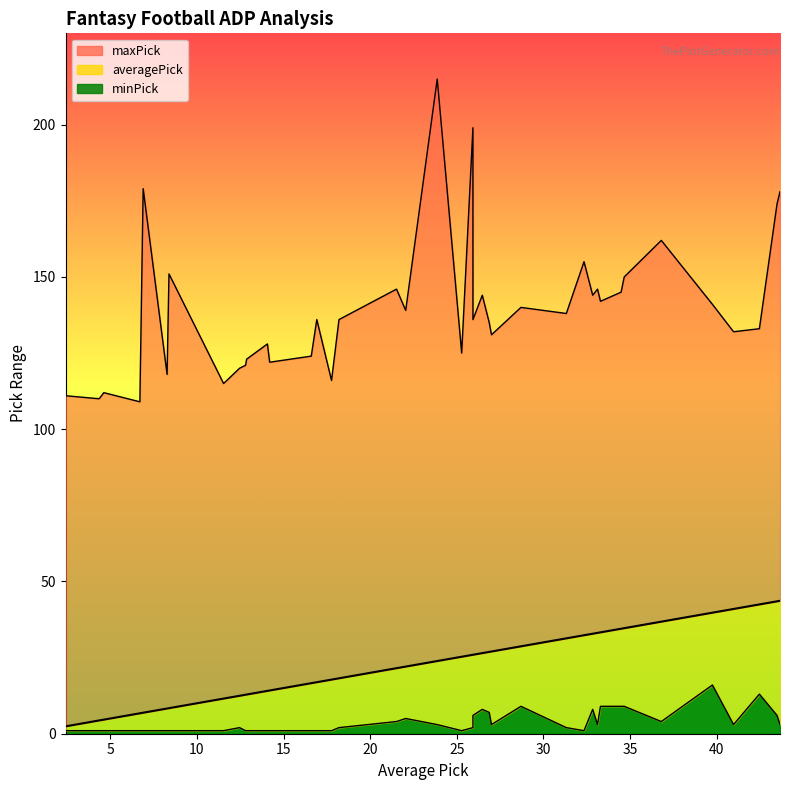

At which category does minPick reach its first local valley?

25.28